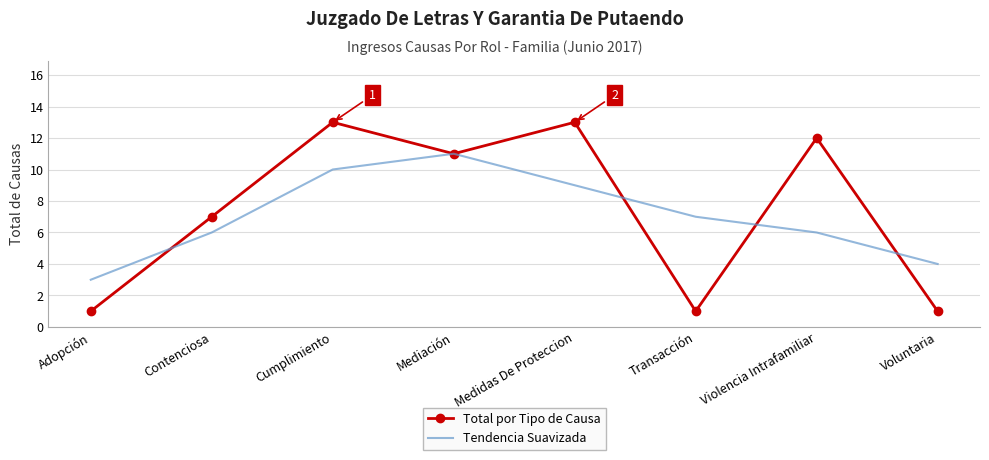

At Voluntaria, list the series in order from smallest to largest.

Total por Tipo de Causa, Tendencia Suavizada